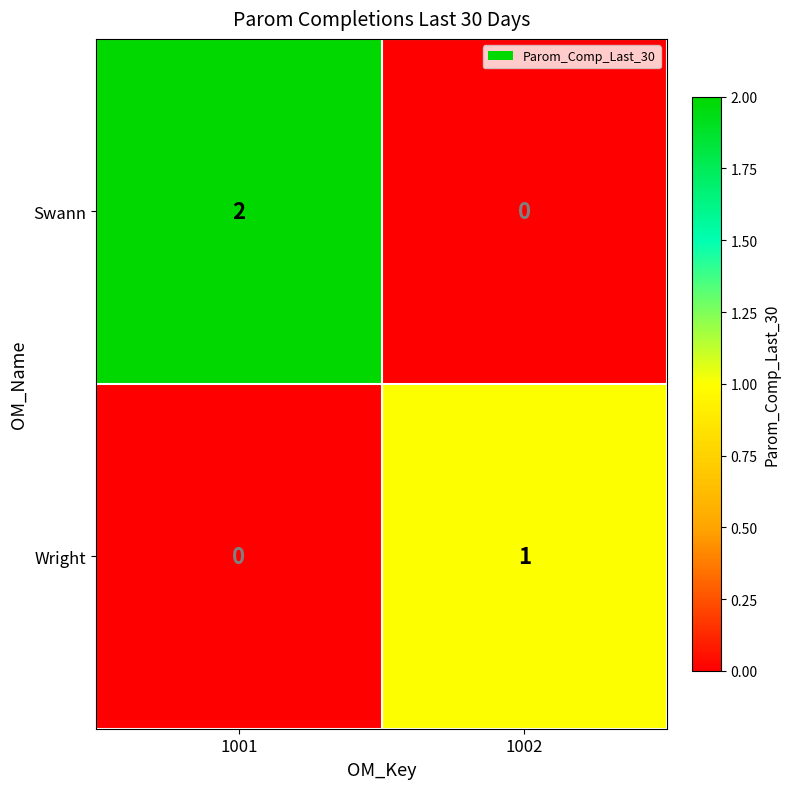

The Wright series shows 2 at 1002. True or false?

False